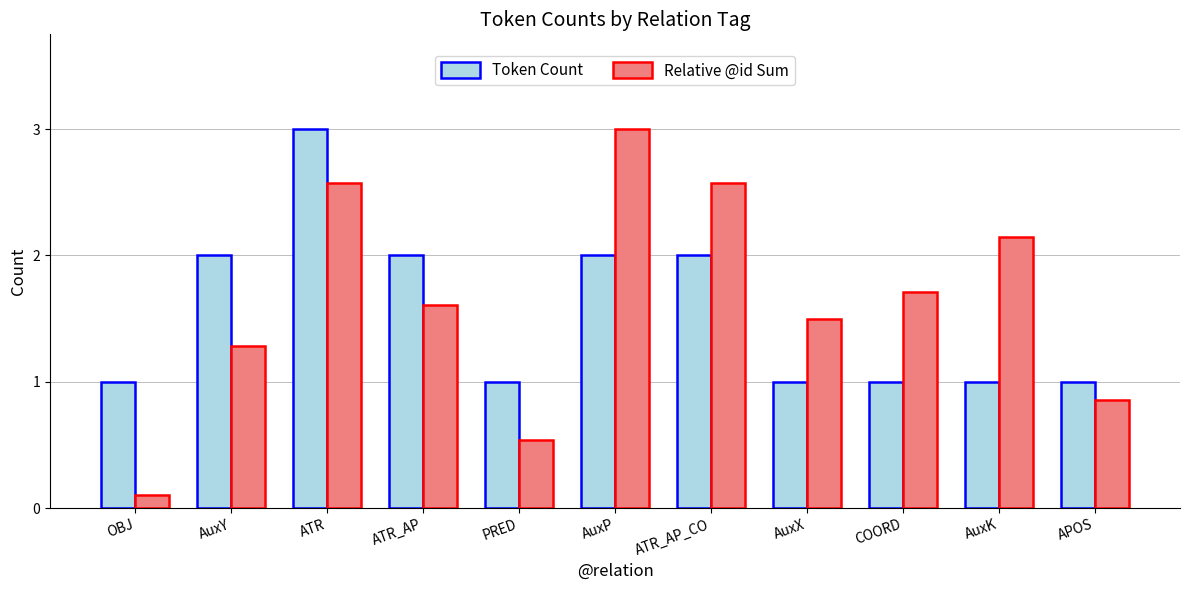

At PRED, list the series in order from smallest to largest.

Relative @id Sum, Token Count